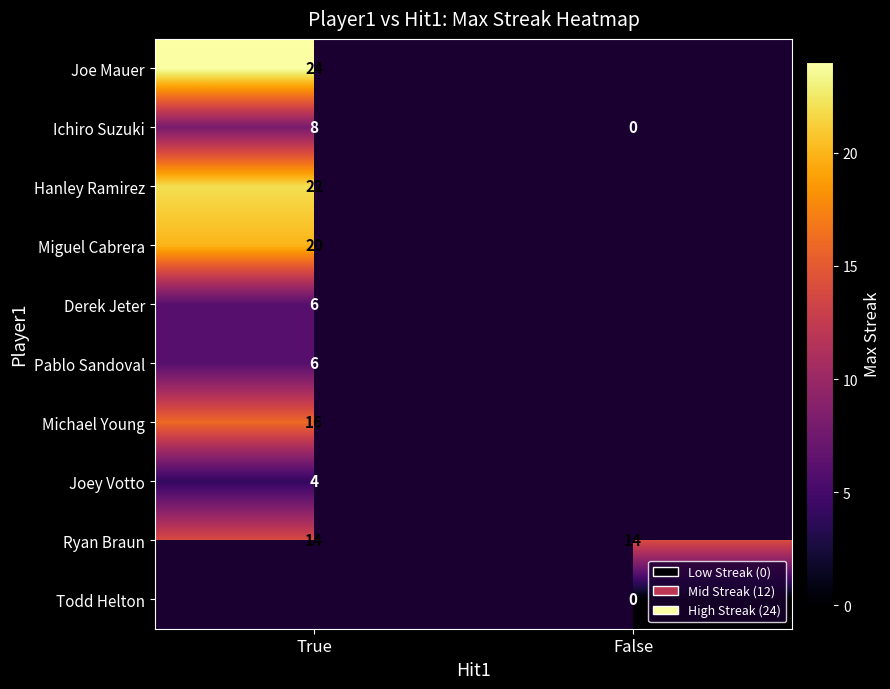

The value of Joey Votto at True is 4. True or false?

True